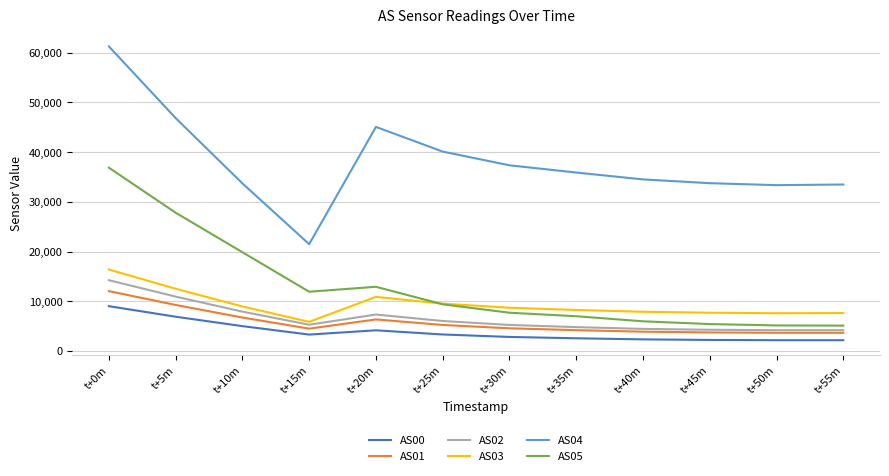

Which series has the largest range (max minus min)?

AS04